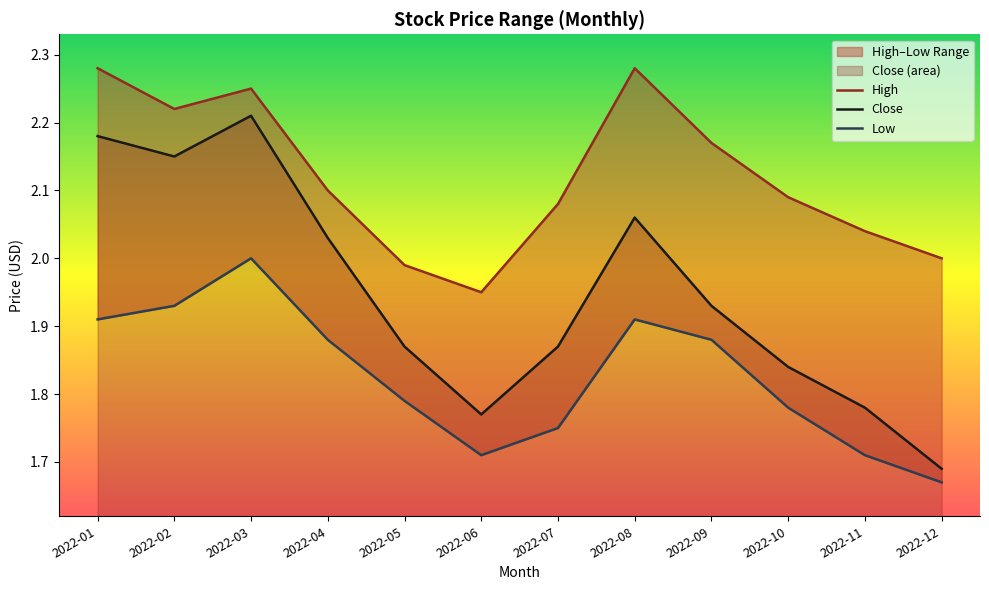

At which category does Close reach its first local valley?

2022-02